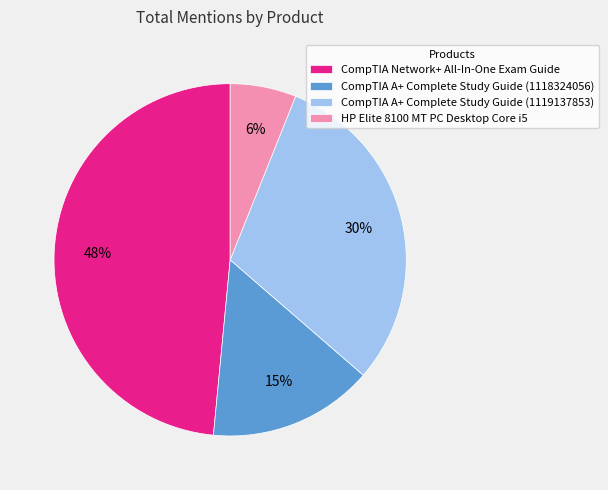

Which category has the smallest portion of the pie?

HP Elite 8100 MT PC Desktop Core i5